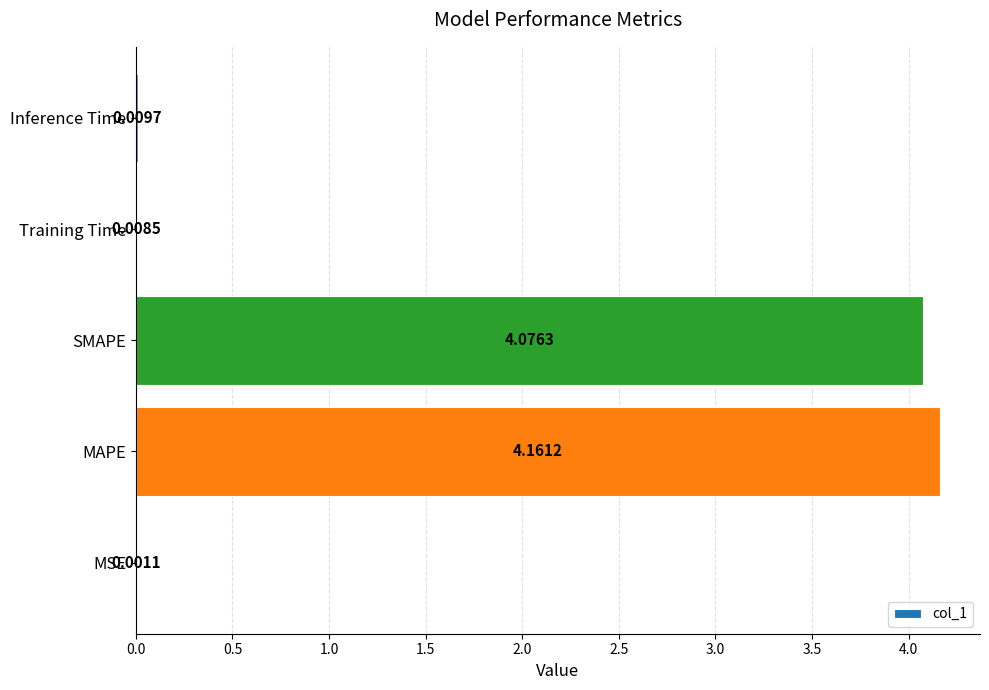

At which category does the chart reach its peak across all series?

MAPE